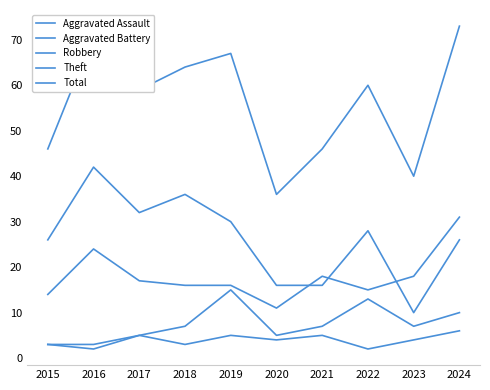

Is it true that Robbery equals 7 at 2022?

False